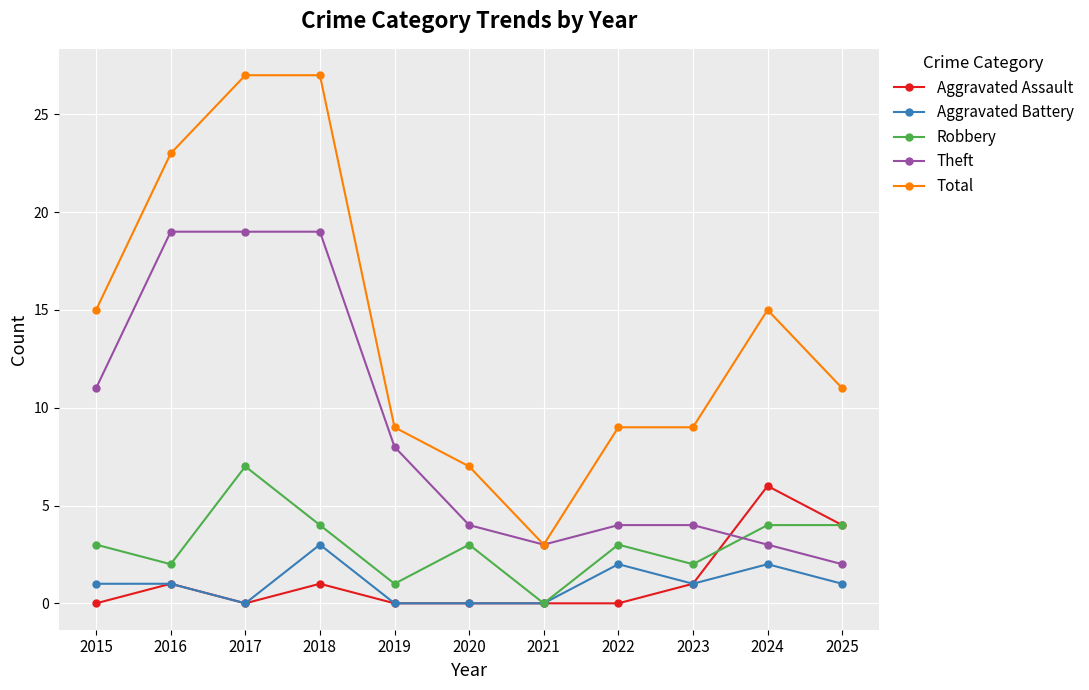

Reading left to right, extract all data points from this chart.

Aggravated Assault: 0	1	0	1	0	0	0	0	1	6	4
Aggravated Battery: 1	1	0	3	0	0	0	2	1	2	1
Robbery: 3	2	7	4	1	3	0	3	2	4	4
Theft: 11	19	19	19	8	4	3	4	4	3	2
Total: 15	23	27	27	9	7	3	9	9	15	11